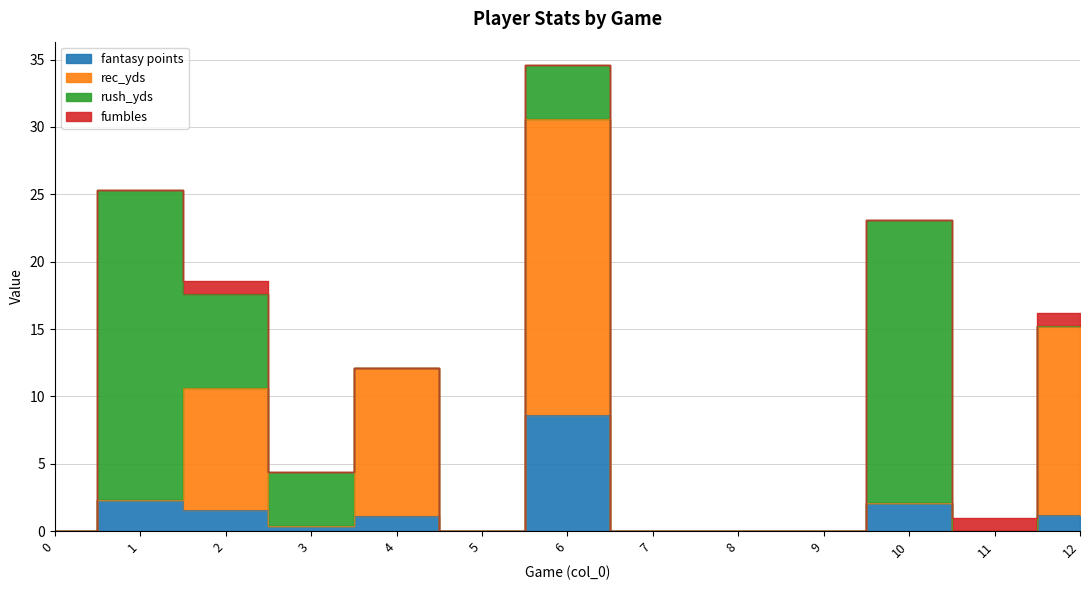

True or false: fantasy points and rec_yds cross at least once.

False